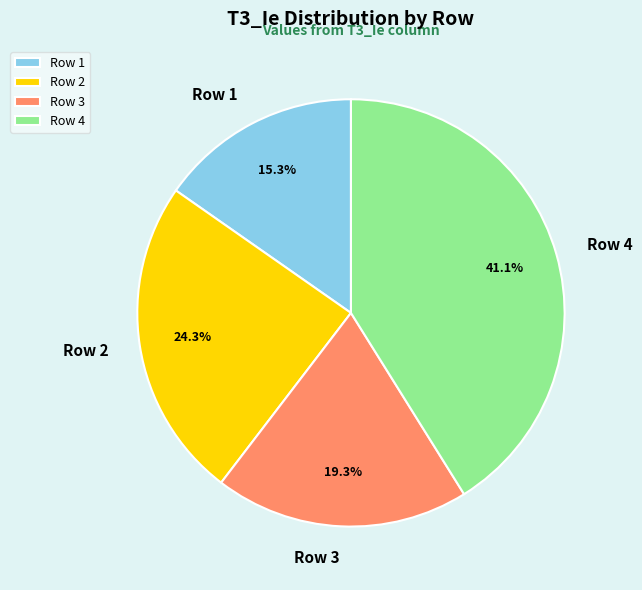

Count the number of slices in the pie.

4